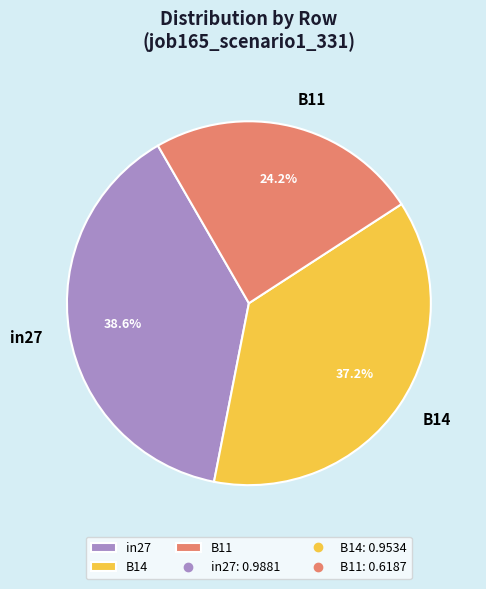

Count the number of slices in the pie.

3